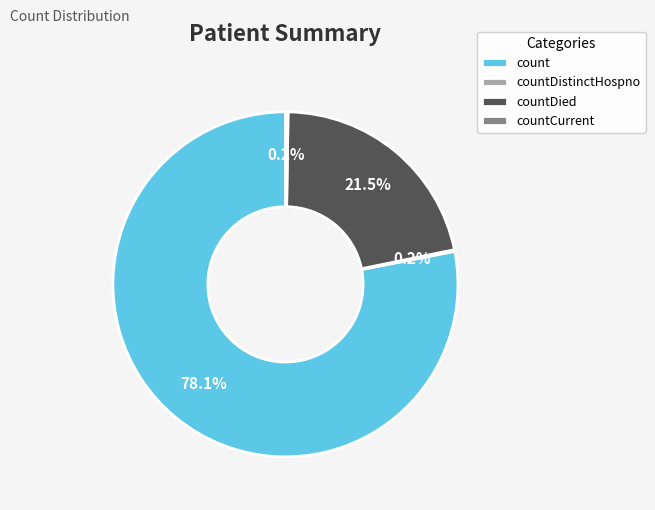

What portion of the pie excludes countDied?

78.5%